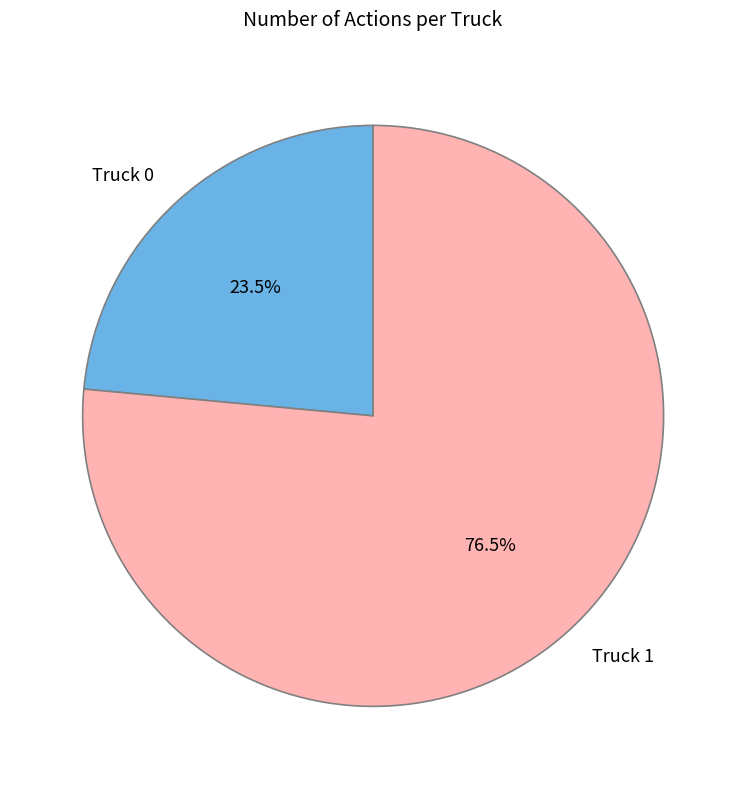

Which has a higher value, Truck 0 or Truck 1?

Truck 1